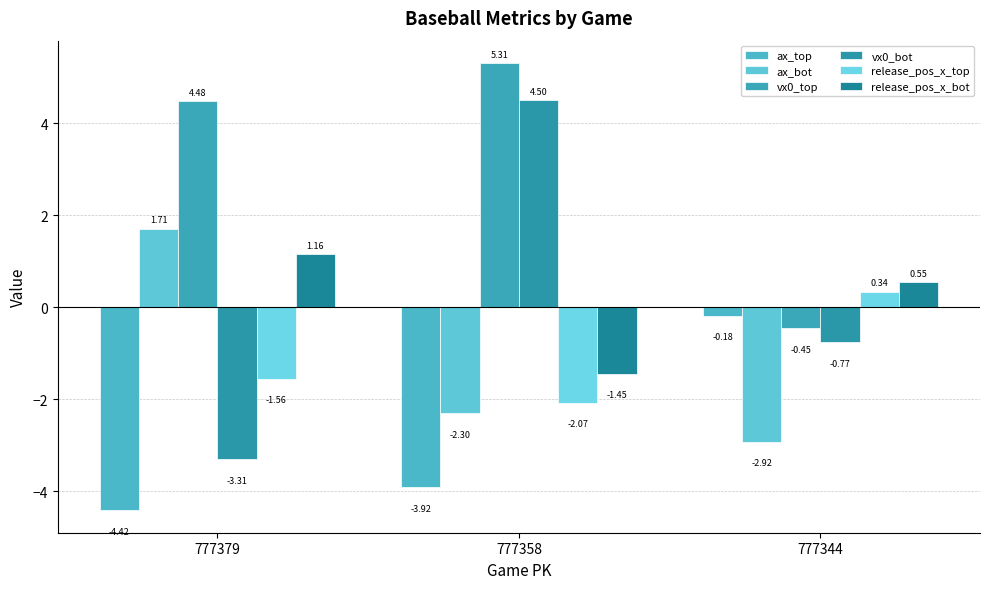

What is the difference between the release_pos_x_top values at 777344 and 777379?

1.9